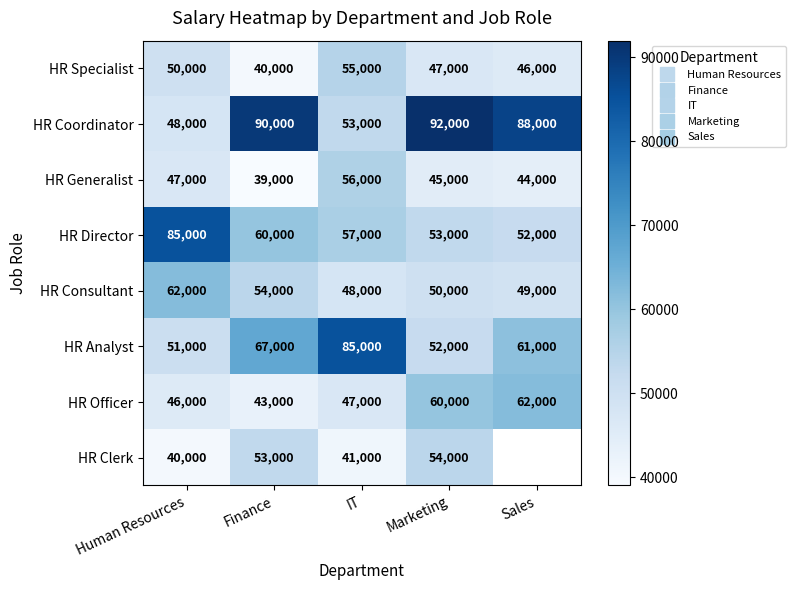

Which label corresponds to the largest value in the chart?

Marketing